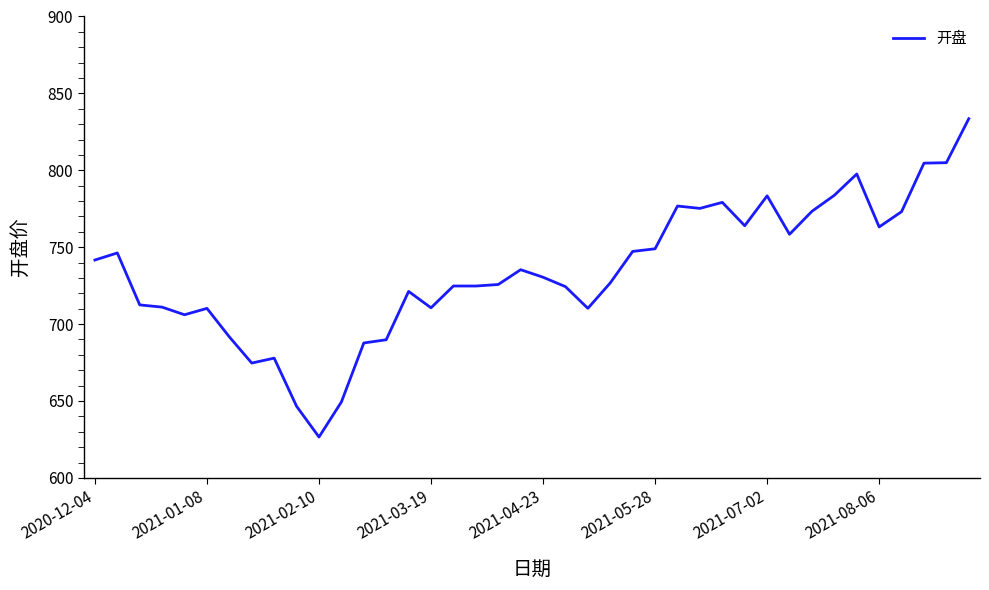

What is the minimum value shown in the chart?

626.6